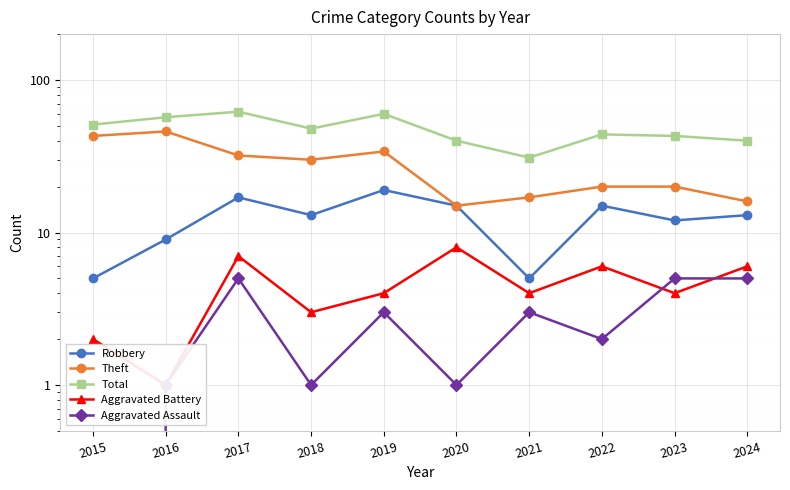

True or false: Theft has a value of 6 at 2024.

False